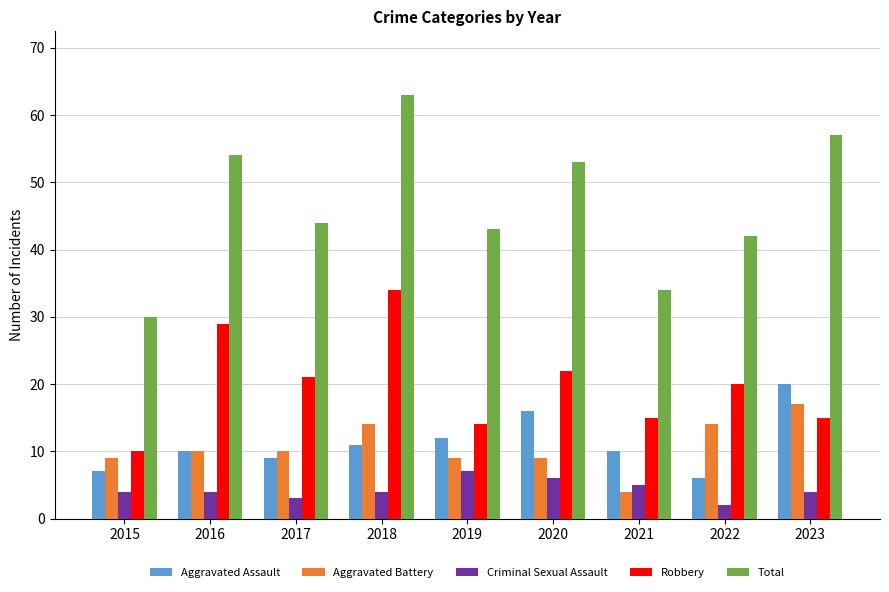

At 2023, list the series in order from largest to smallest.

Total, Aggravated Assault, Aggravated Battery, Robbery, Criminal Sexual Assault